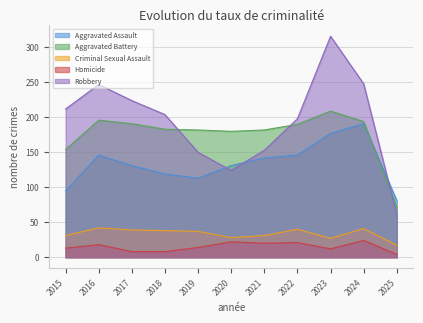

True or false: Criminal Sexual Assault has more than 2 points higher than both neighbors.

True